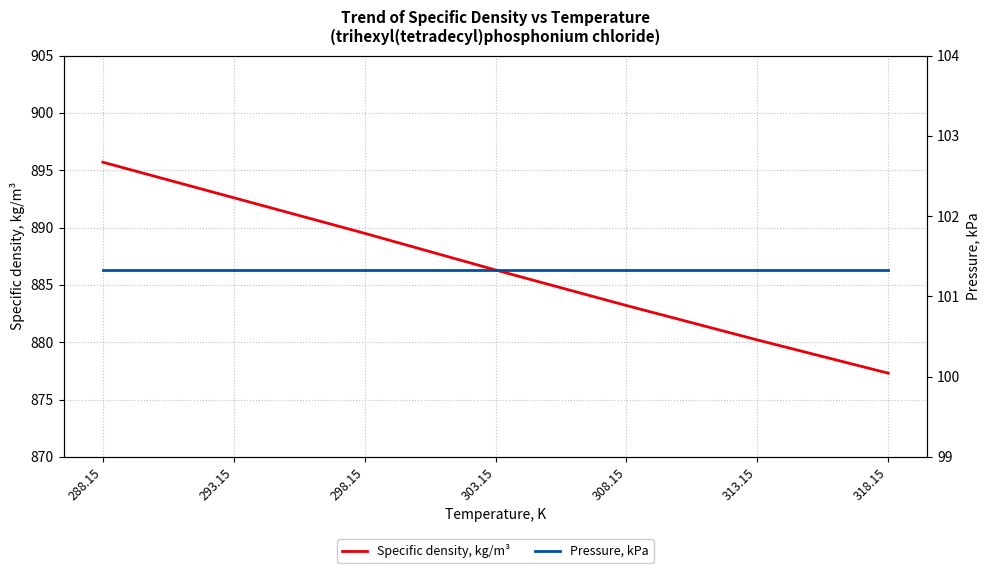

What is the label of the 5th point from the right?

298.15